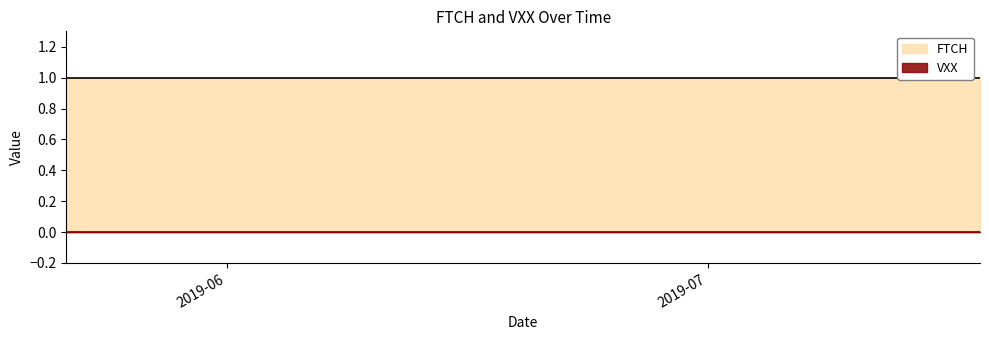

True or false: VXX has a value of 0 at 2.

True